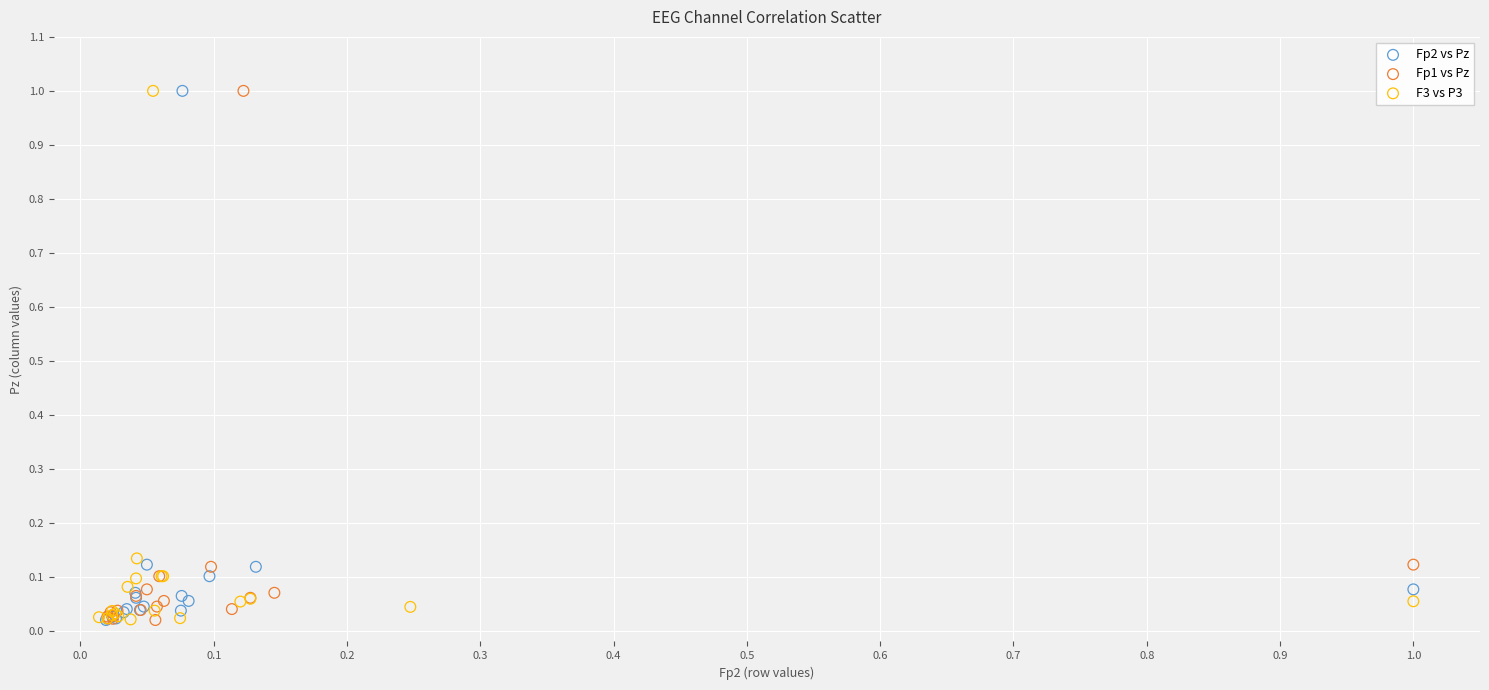

What are all the series names shown in the legend?

Fp2 vs Pz, Fp1 vs Pz, F3 vs P3